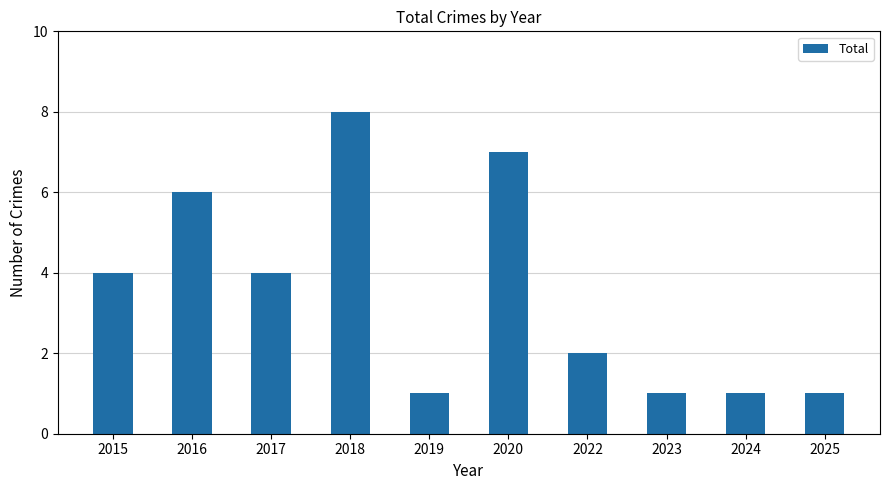

Reading left to right, transcribe all the data shown in this chart.

4	6	4	8	1	7	2	1	1	1